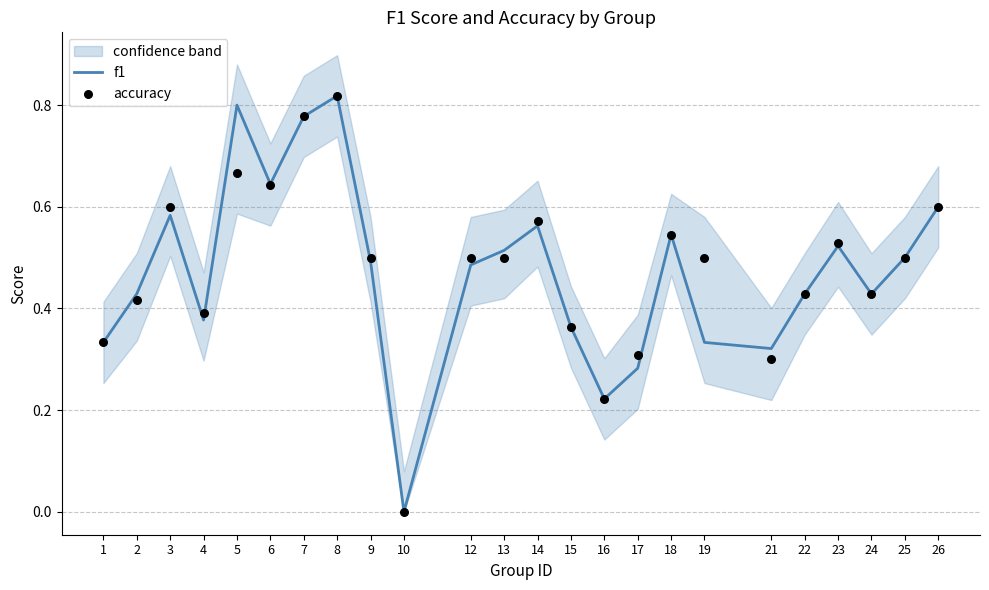

What are all the series names shown in the legend?

f1, accuracy